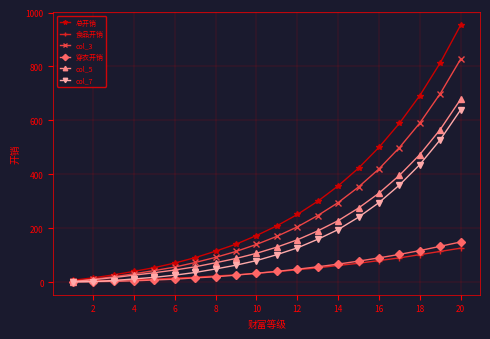

How many series are shown in this chart?

6